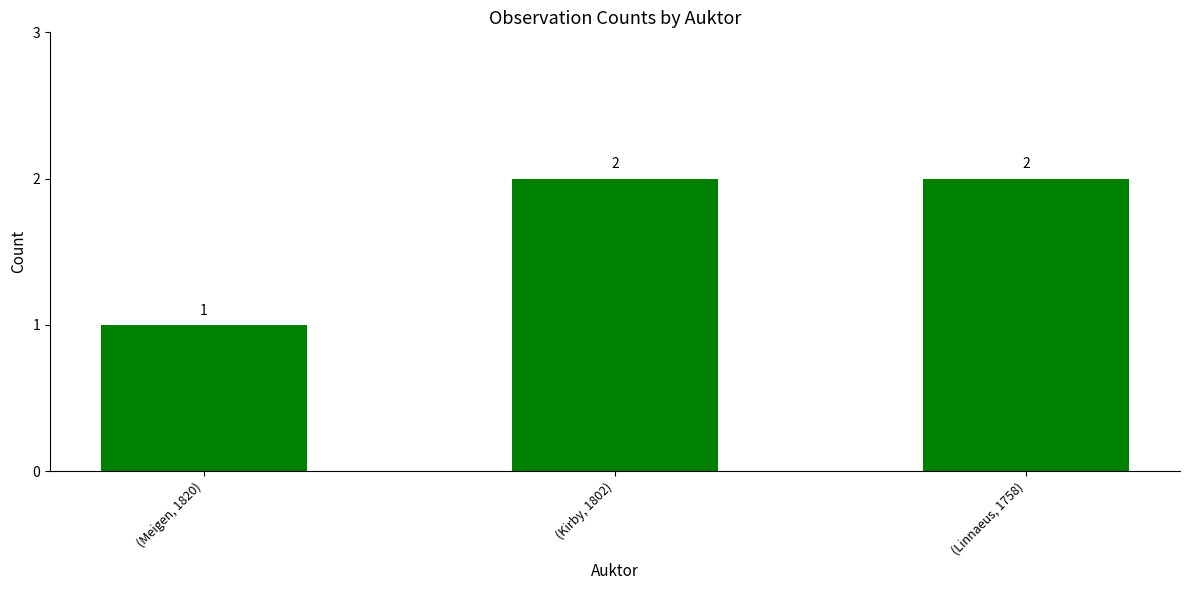

Which has a higher value, (Kirby, 1802) or (Meigen, 1820)?

(Kirby, 1802)